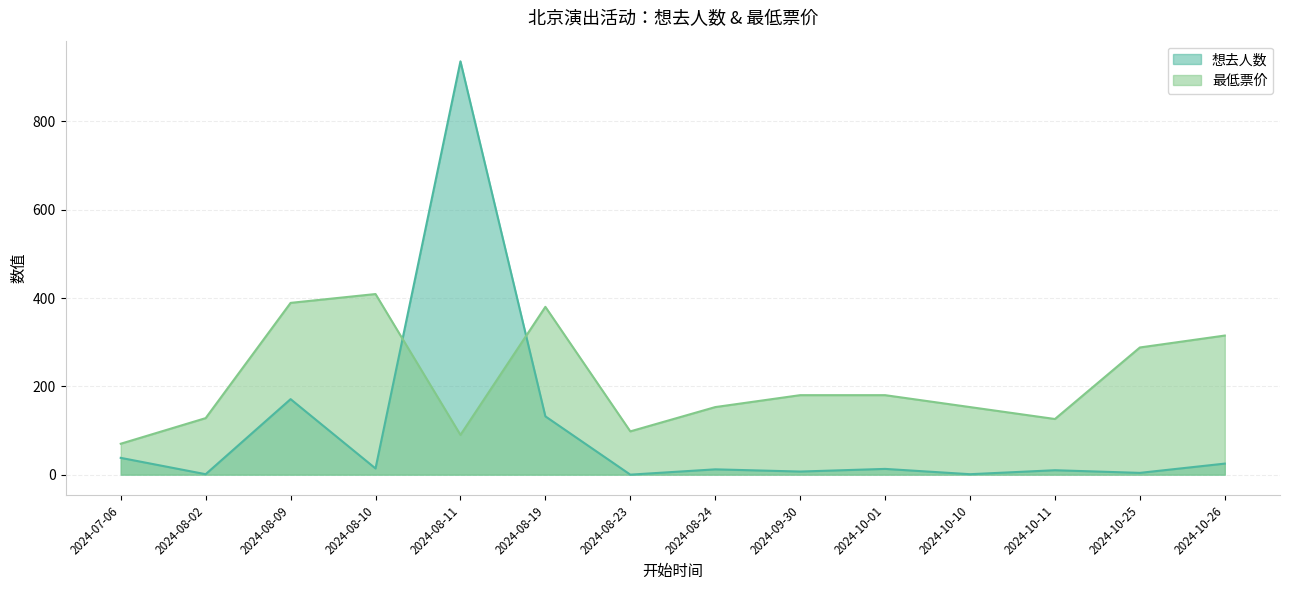

After their last crossing, which series has the higher values: 最低票价 or 想去人数?

最低票价